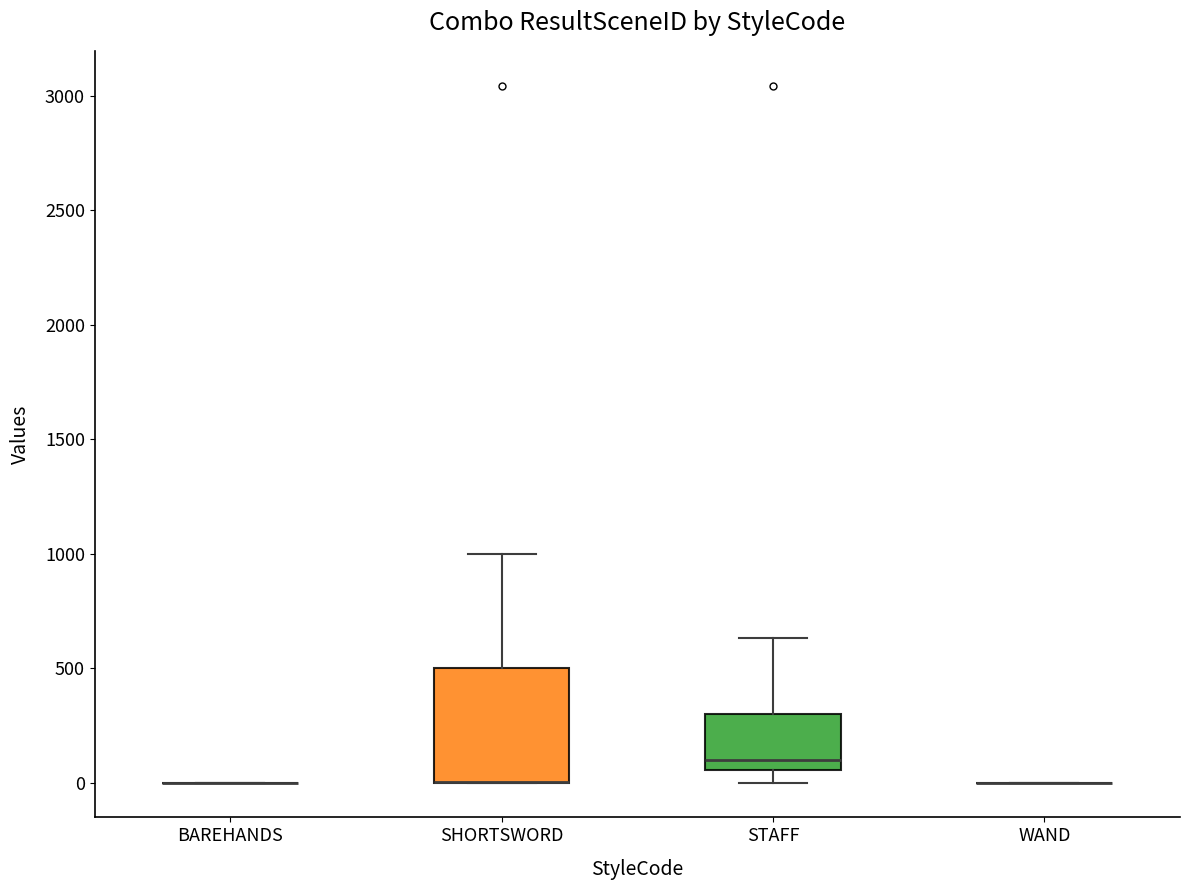

Reading left to right, read every box against the y-axis: the position of its median line, the range the box covers, and the ends of its whiskers. The values are not printed on the chart, so give them approximately, as read against the axis.

BAREHANDS: box collapsed to a line at 0, whiskers 0 to 0
SHORTSWORD: median 0 (drawn on the box's lower edge), box 0 to 500, whiskers 0 to 1000
STAFF: median 100, box 50 to 300, whiskers 0 to 650
WAND: box collapsed to a line at 0, whiskers 0 to 0